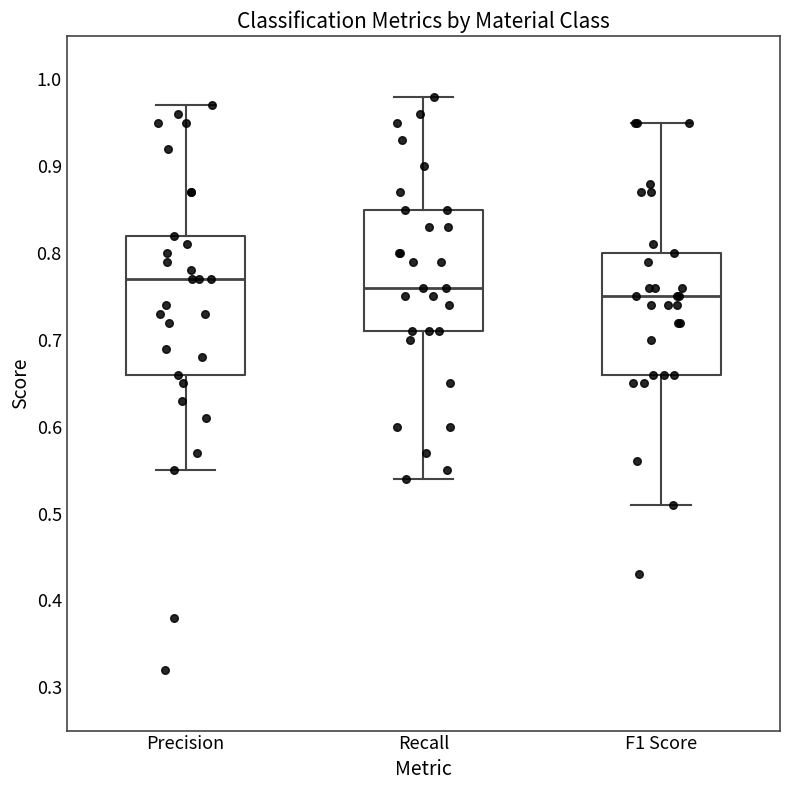

Comparing the boxes themselves (not the whiskers), which one is the tallest?

Precision